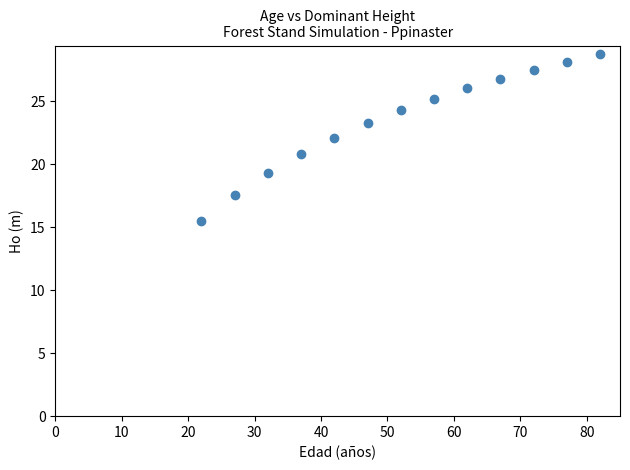

List the coordinates of all points as (X, Y) pairs, reading left to right.

(22.0, 15.5)  (27.0, 17.6)  (32.0, 19.3)  (37.0, 20.8)  (42.0, 22.1)  (47.0, 23.3)  (52.0, 24.3)  (57.0, 25.2)  (62.0, 26.1)  (67.0, 26.8)  (72.0, 27.5)  (77.0, 28.2)  (82.0, 28.8)